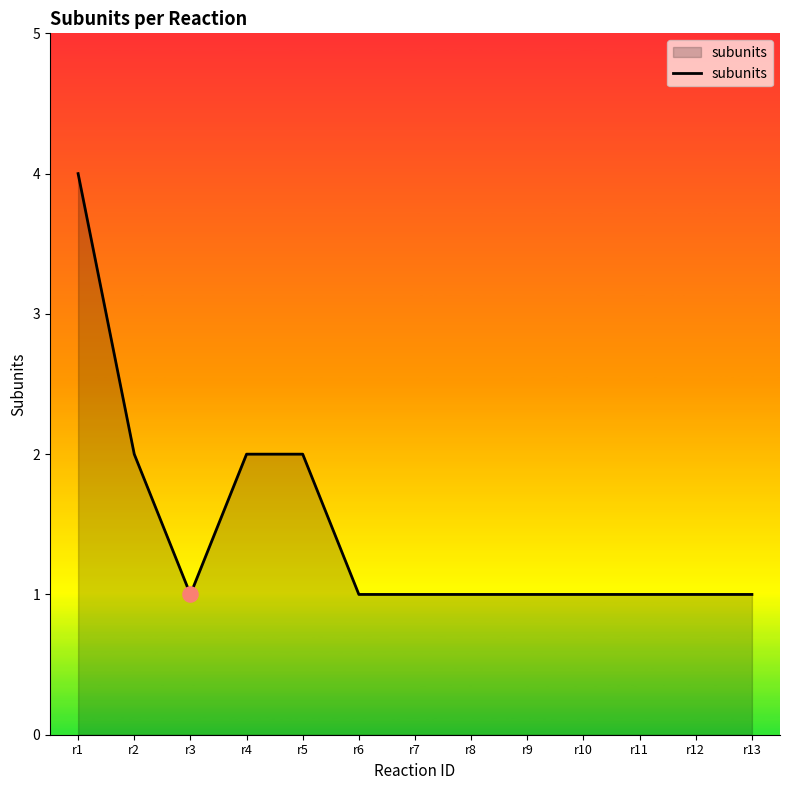

What is the change in value from r1 to r10?

-3